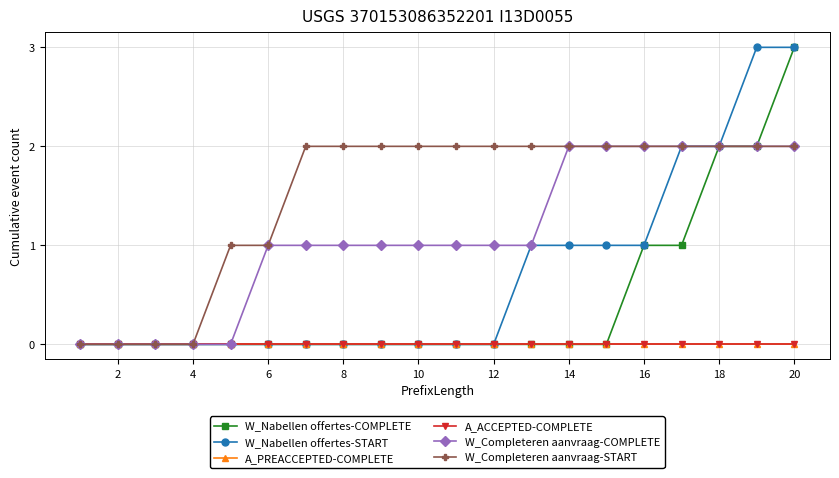

Does the chart have visible grid lines?

Yes